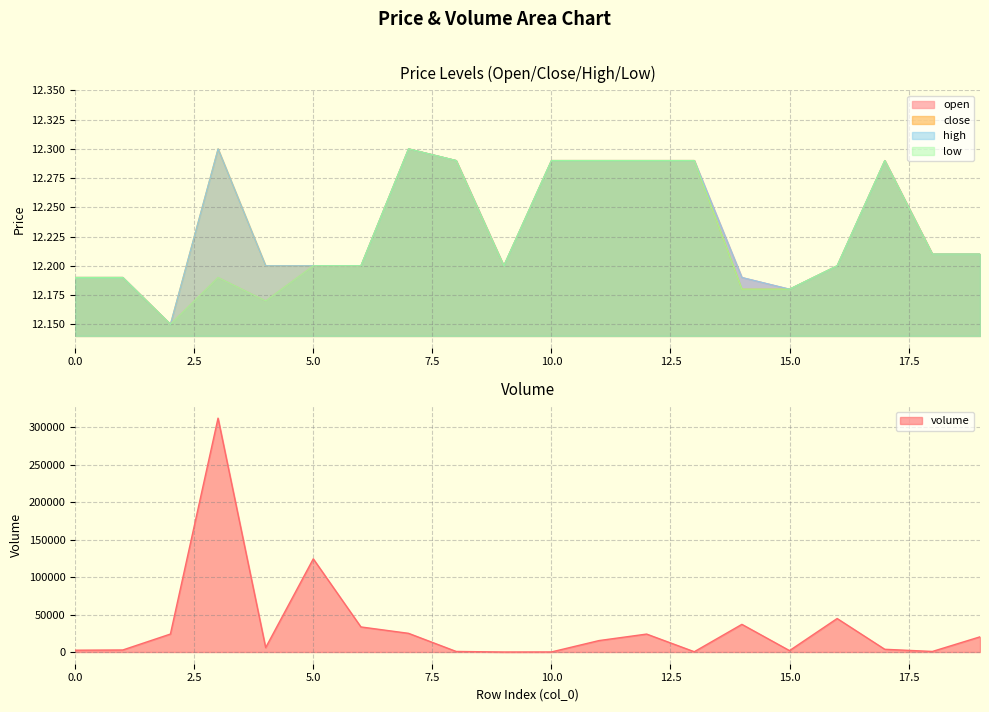

Rank the categories by close value from lowest to highest.

2, 14, 15, 0, 1, 4, 5, 6, 9, 16, 18, 19, 8, 10, 11, 12, 13, 17, 3, 7